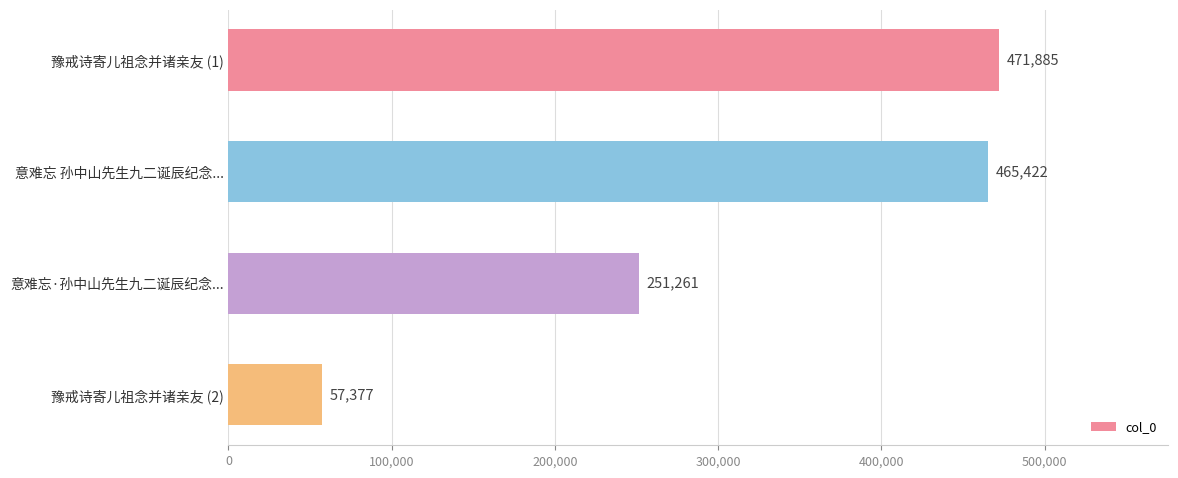

List the labels in order of value, smallest first.

豫戒诗寄儿祖念并诸亲友 (2), 意难忘·孙中山先生九二诞辰纪念..., 意难忘 孙中山先生九二诞辰纪念..., 豫戒诗寄儿祖念并诸亲友 (1)